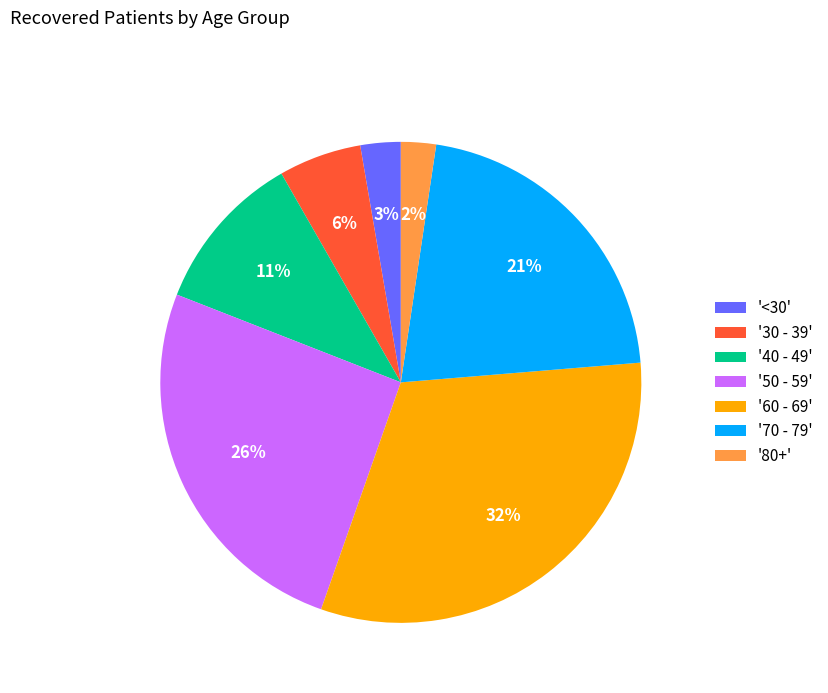

To the nearest percent, what percentage of the pie is '80+'?

2%